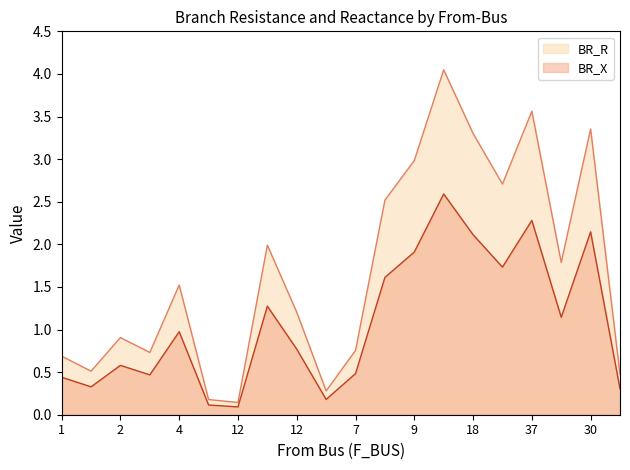

Which category has the lowest value across all series?

12